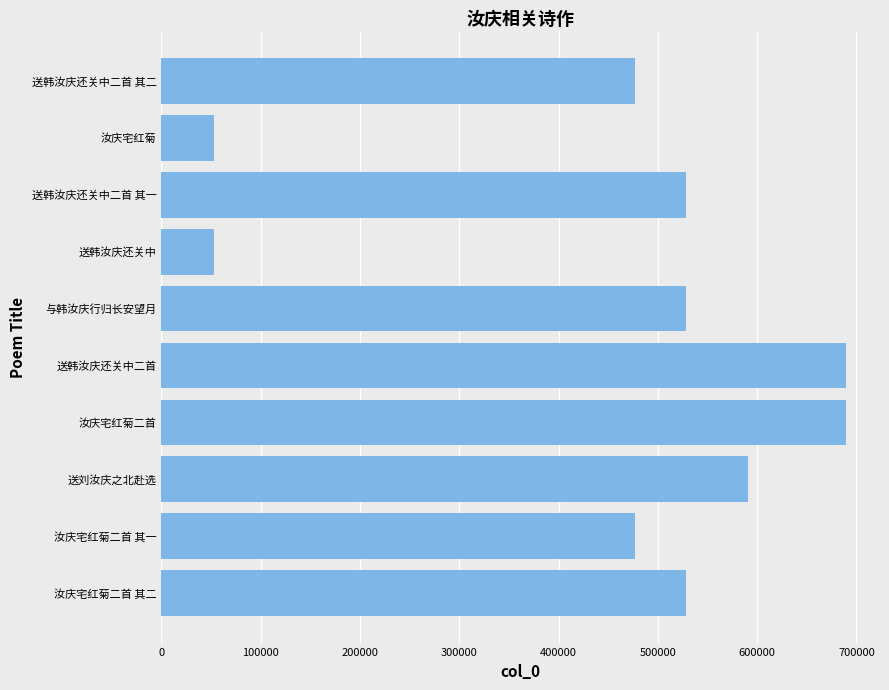

The chart shows a value of 477409 at 送韩汝庆还关中二首 其二. True or false?

True